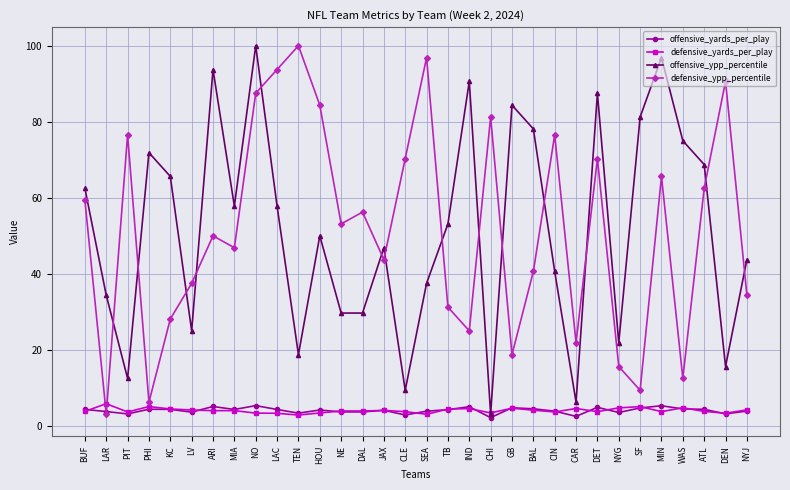

What is the difference between the maximum and minimum values in the offensive_yards_per_play series?

3.2